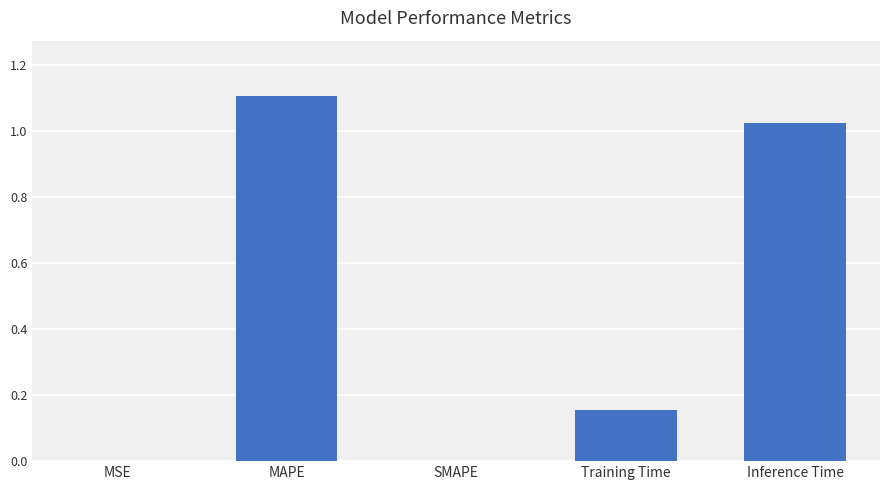

What is the ratio of the value at Inference Time to the value at MAPE?

0.9